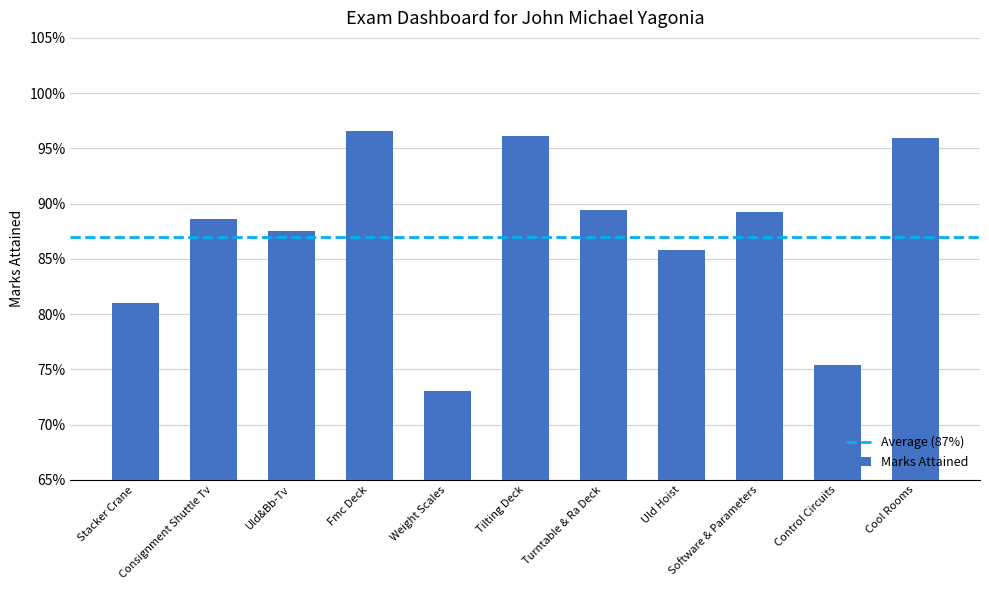

What is the minimum value shown in the chart?

0.7